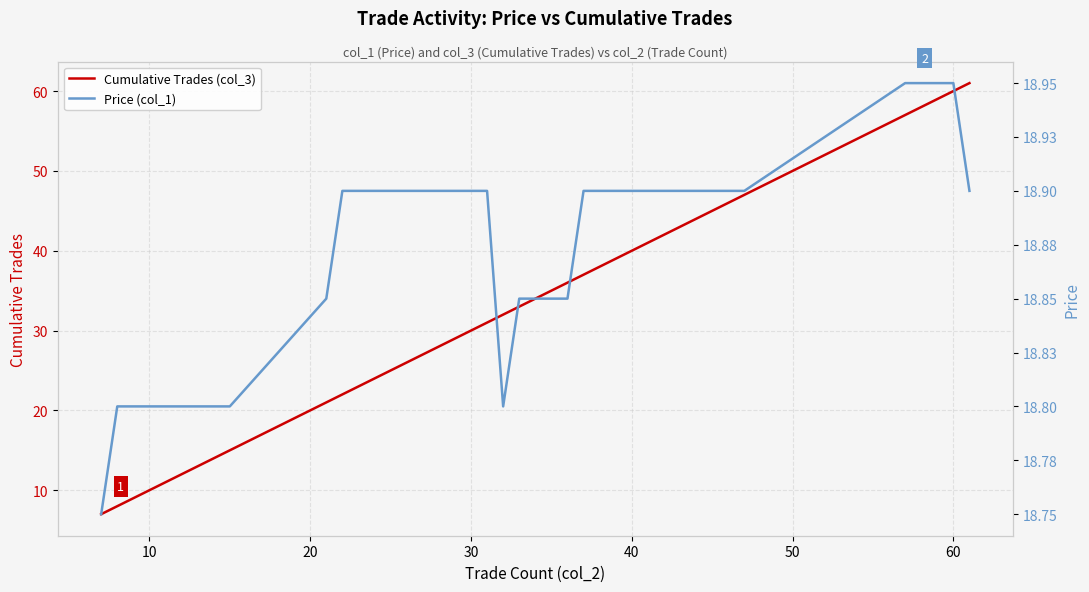

What is the difference between the maximum and second lowest values in the Price (col_1) series?

0.1